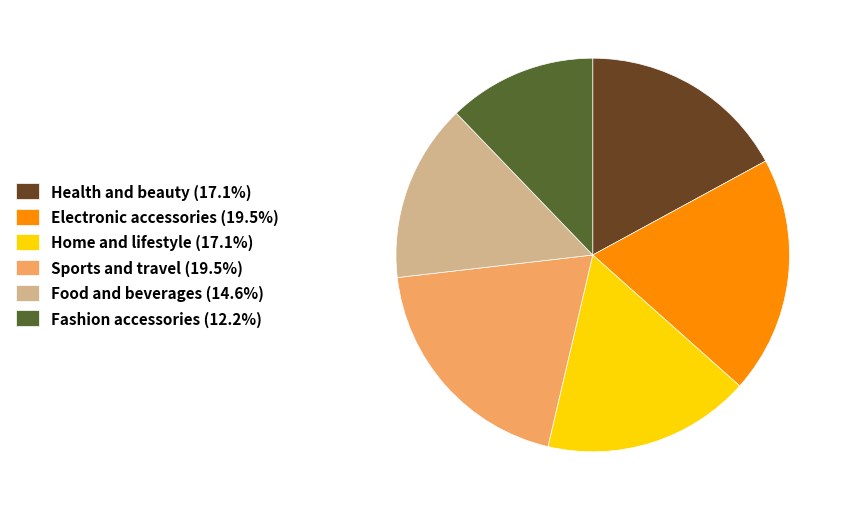

Is the sum of Fashion accessories (12.2%) and Electronic accessories (19.5%) greater than half?

No